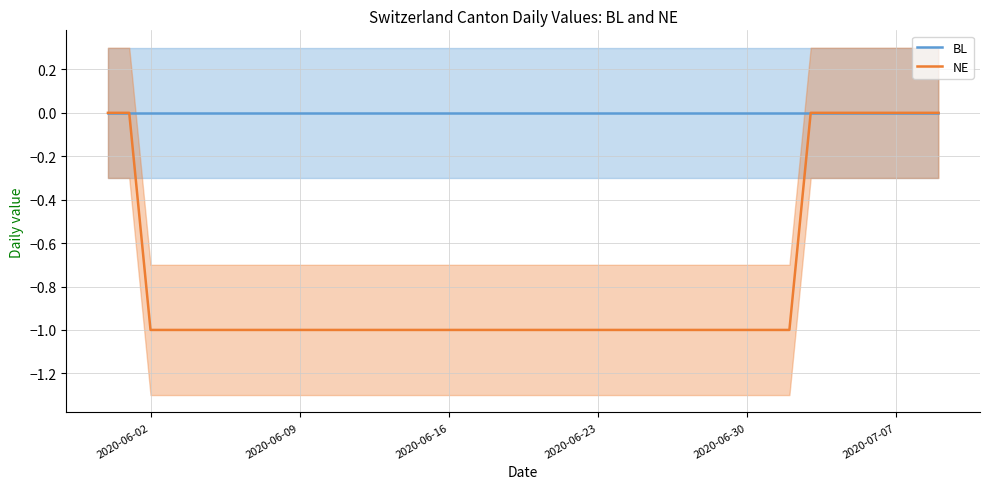

True or false: NE and BL intersect in this chart.

False